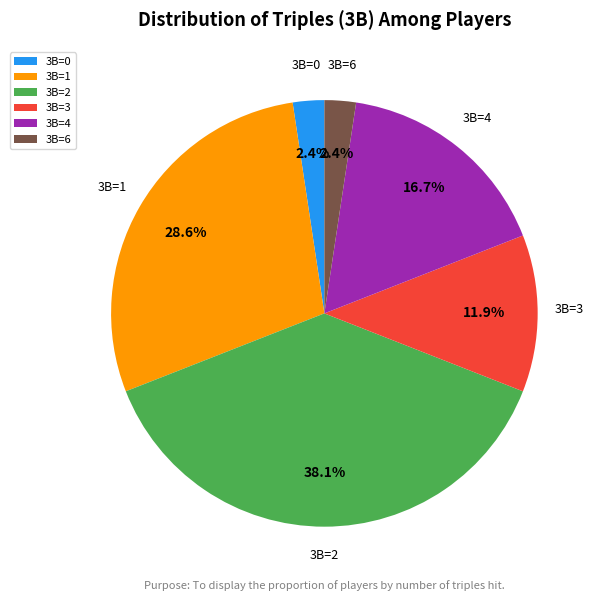

Between 3B=0 and 3B=2, which is larger?

3B=2